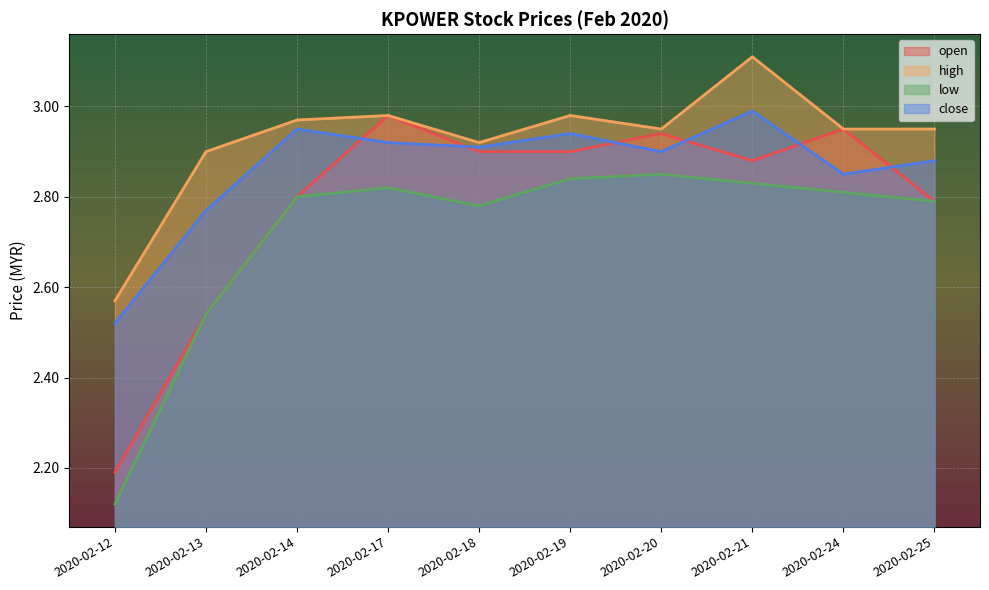

Rank the series by their maximum value, from highest to lowest.

high, close, open, low